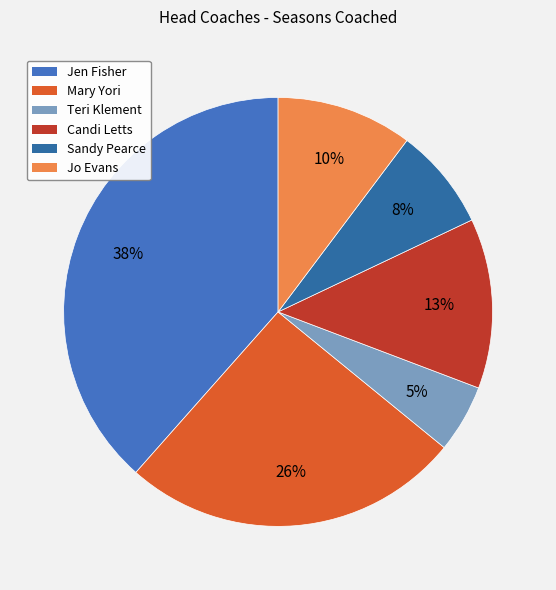

To the nearest percent, what is the combined percentage of Sandy Pearce and Jen Fisher?

46%